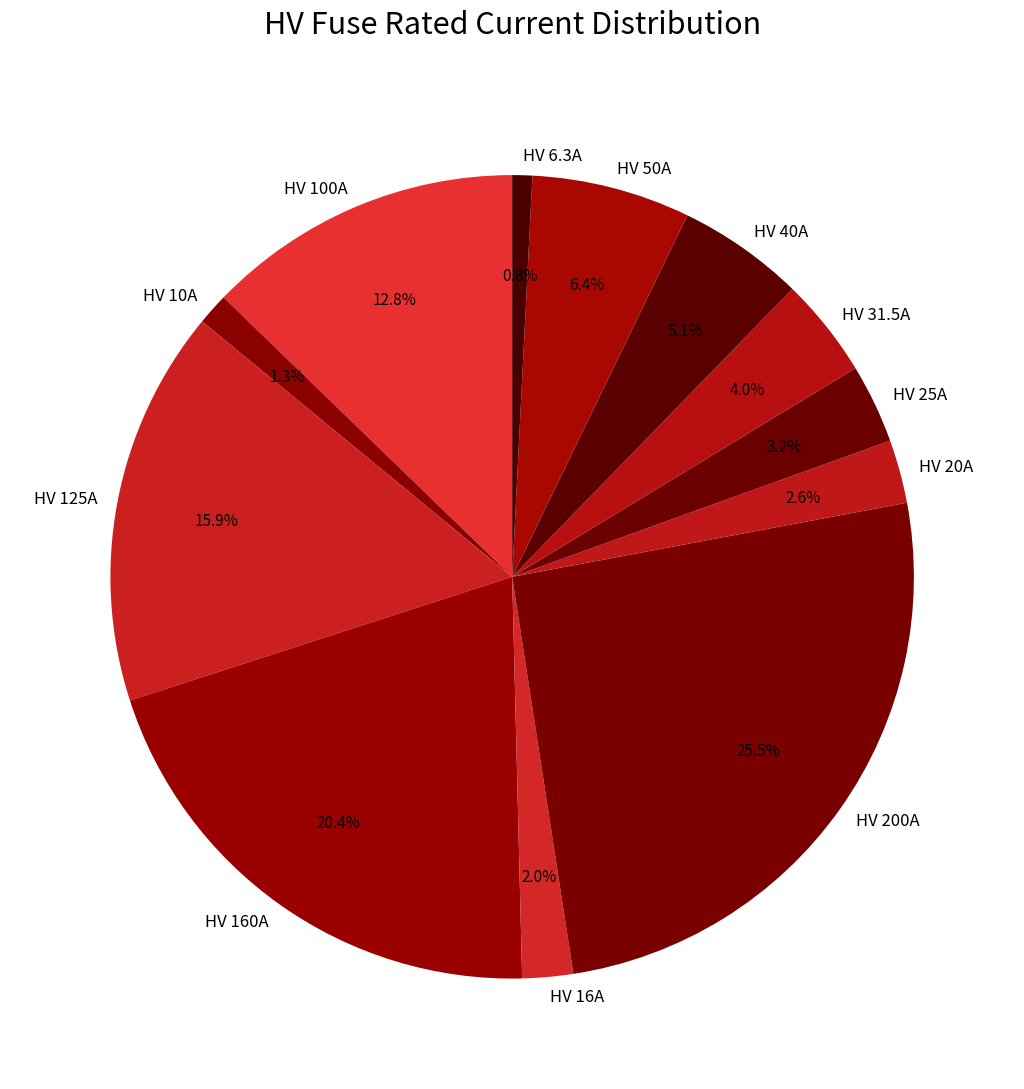

What percentage is the HV 20A slice, to the nearest percent?

3%